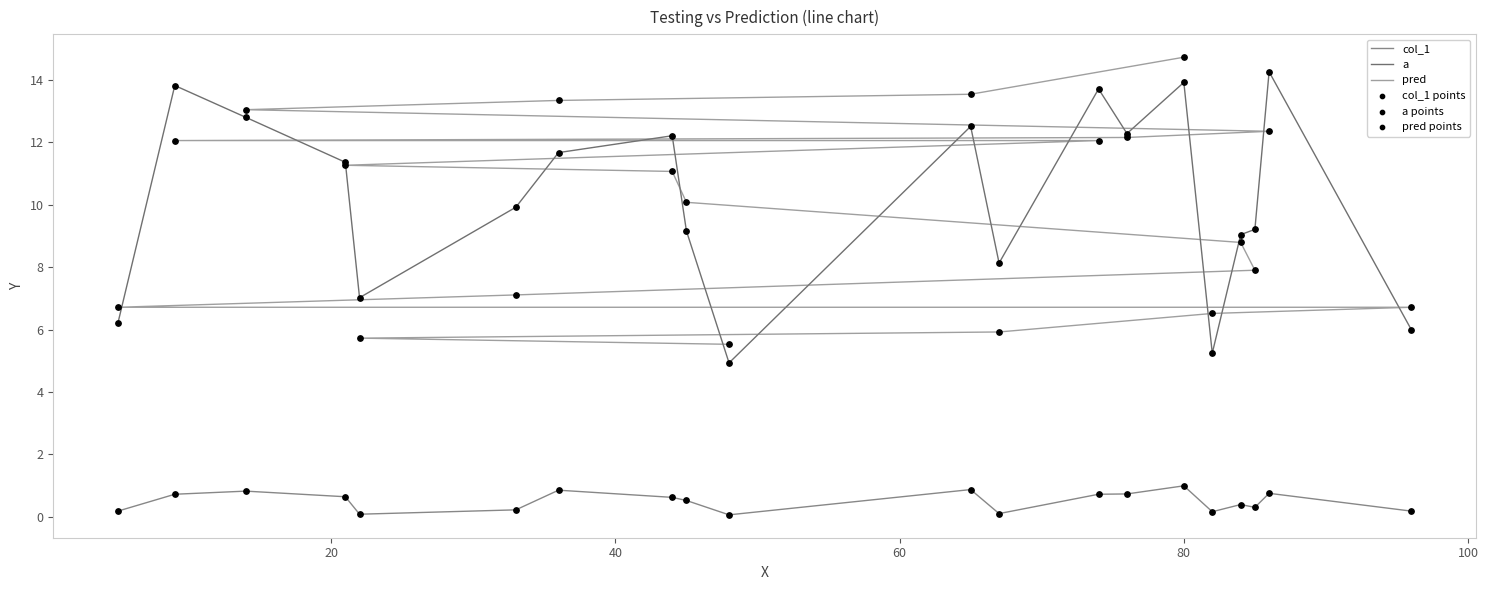

True or false: a and col_1 intersect in this chart.

False